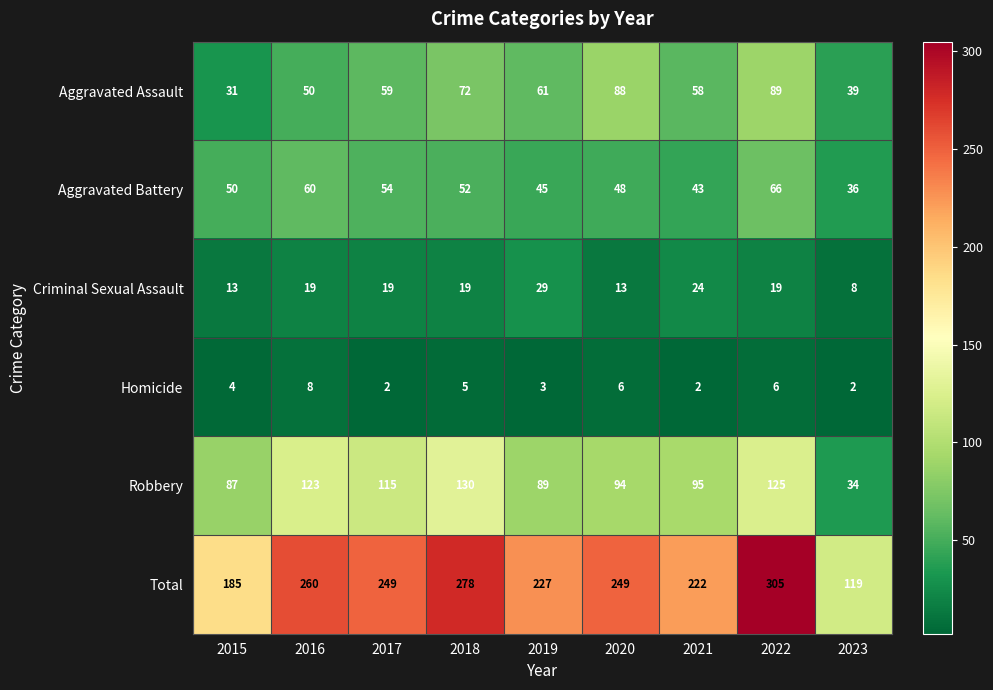

How many categories are shown in the chart?

9